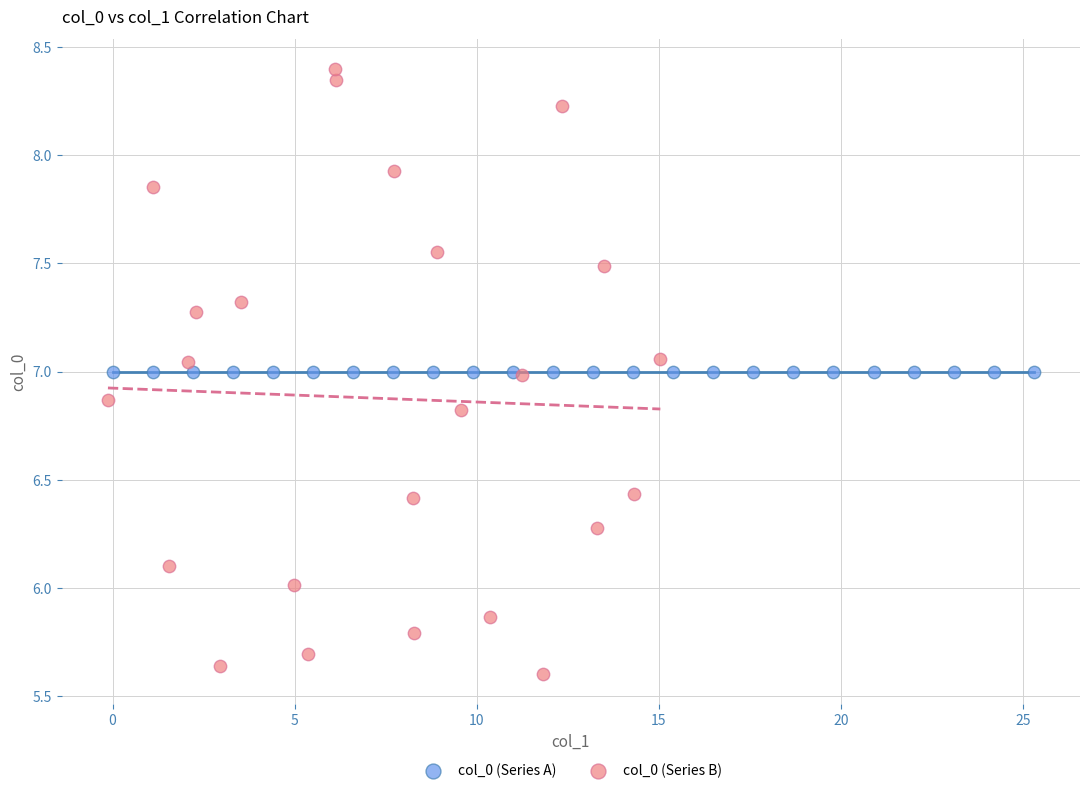

Which series contains the lowest Y value?

col_0 (Series B)